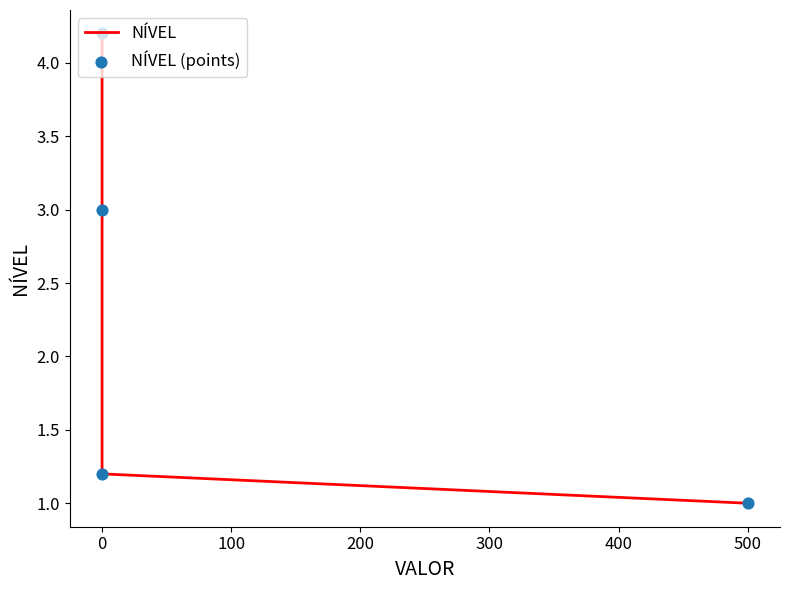

Which series contains the highest Y value?

NÍVEL